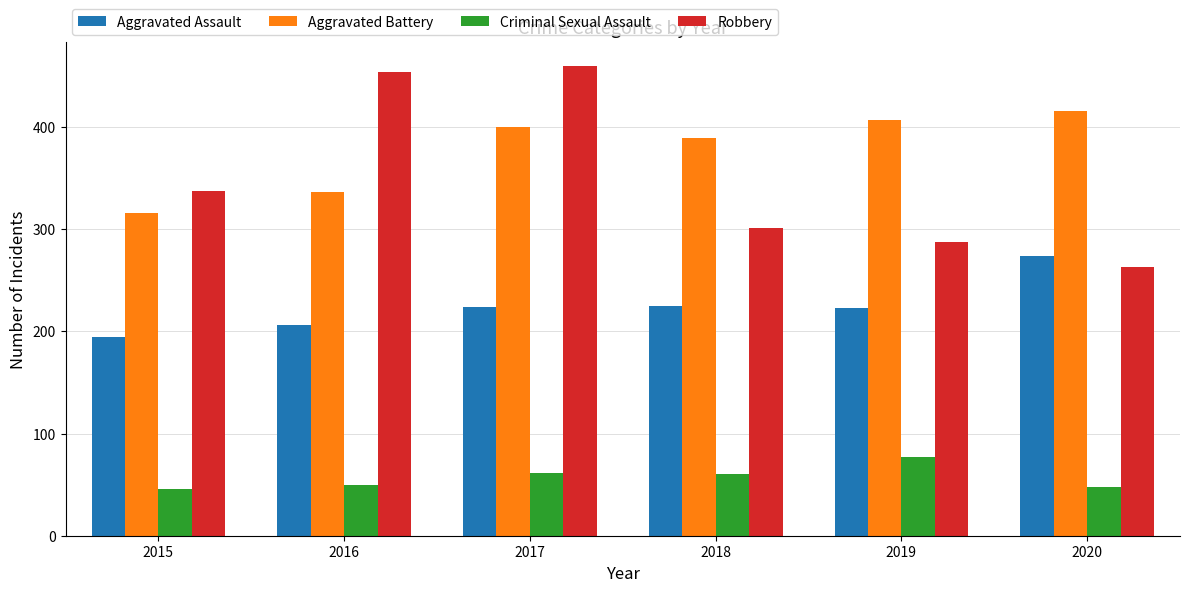

What is the average value of the Aggravated Assault series?

224